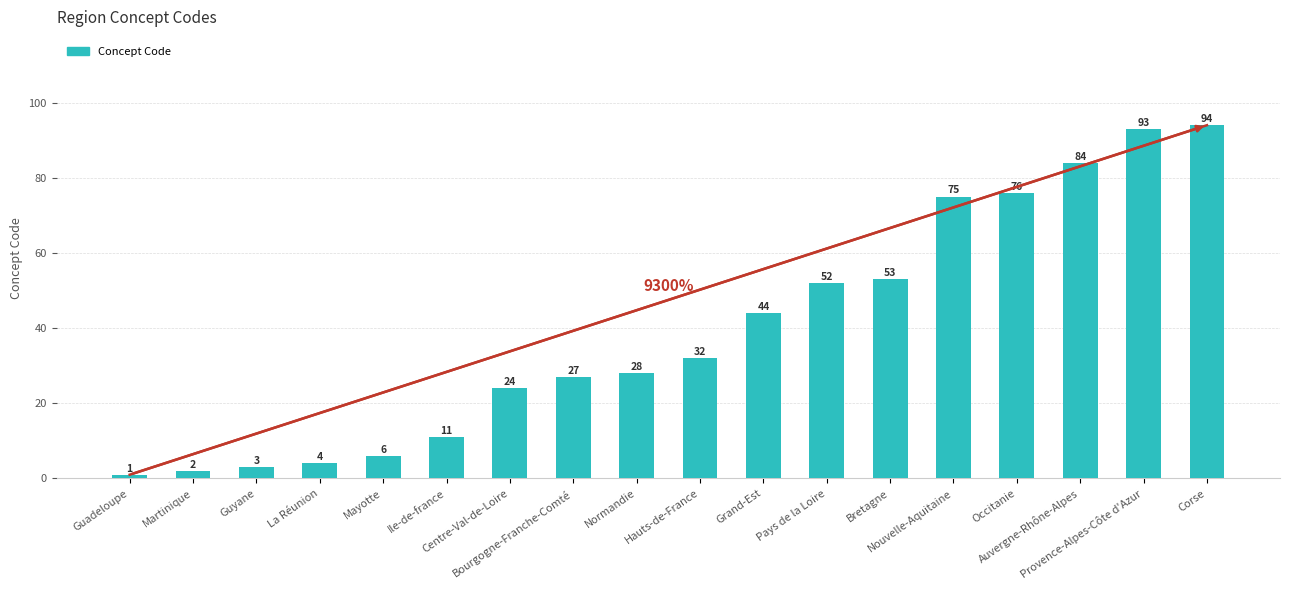

What is the sum of all values?

709